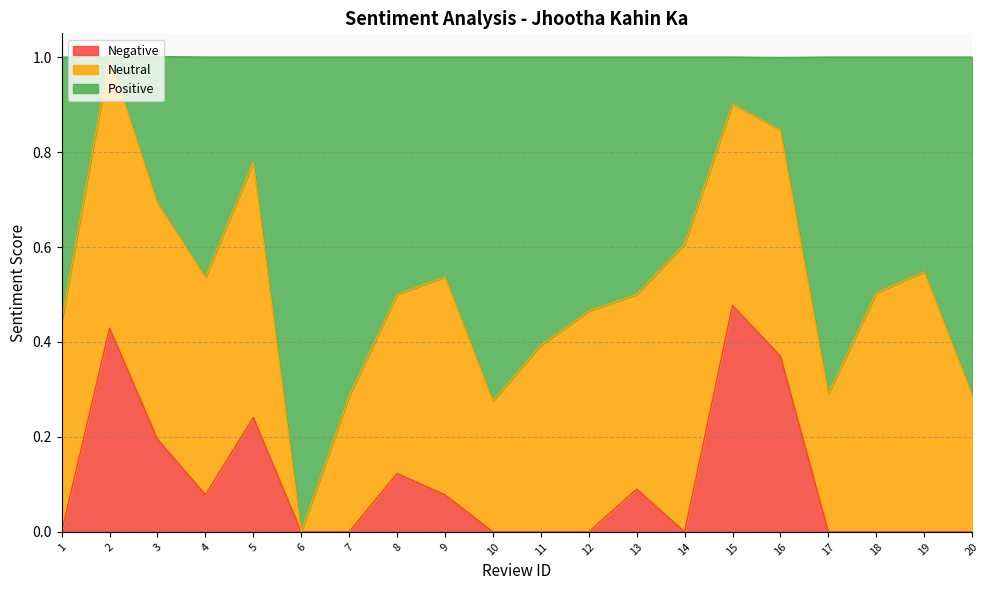

Which category has the highest value in the Negative series?

15